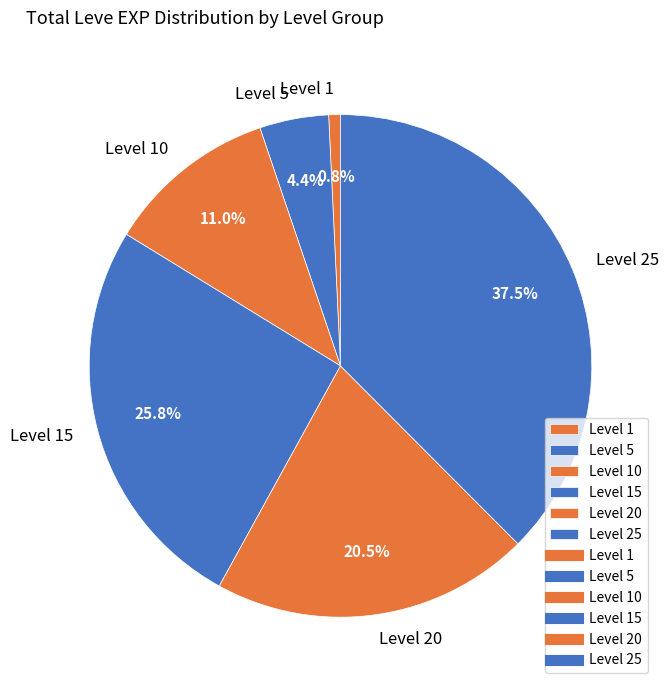

How many segments does this pie chart have?

6